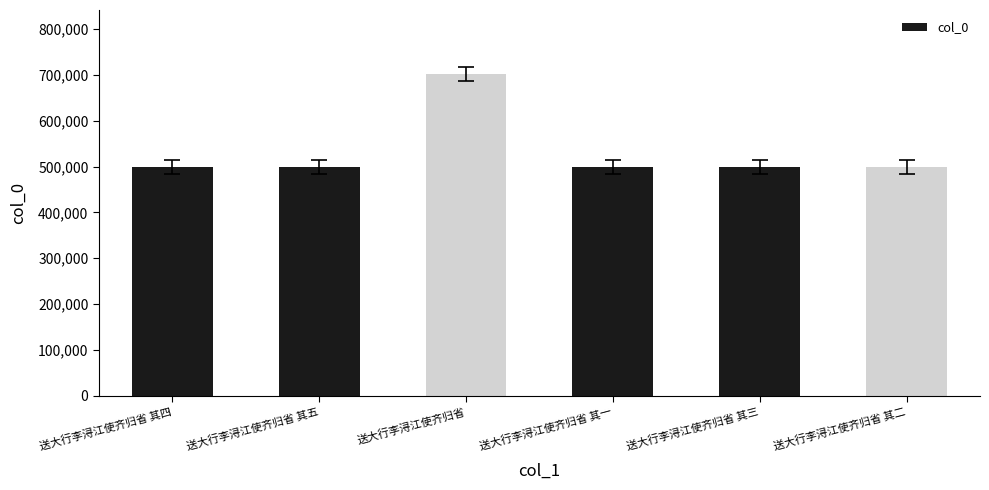

What is the label of the 1st bar from the left?

送大行李浔江使齐归省 其四